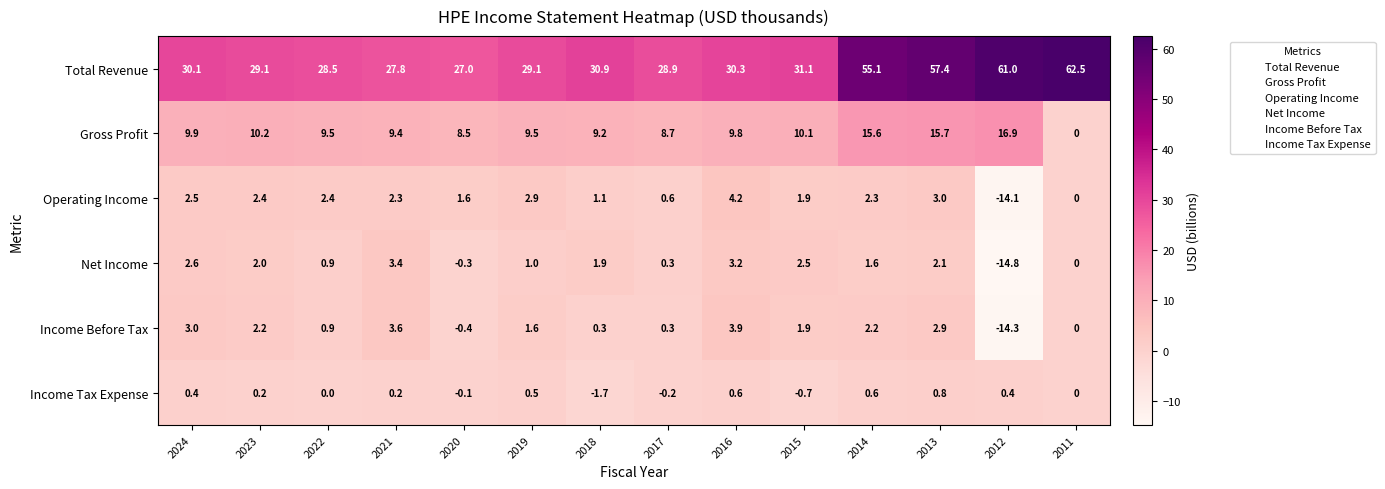

What is the total value across all series at 2013?

81.9